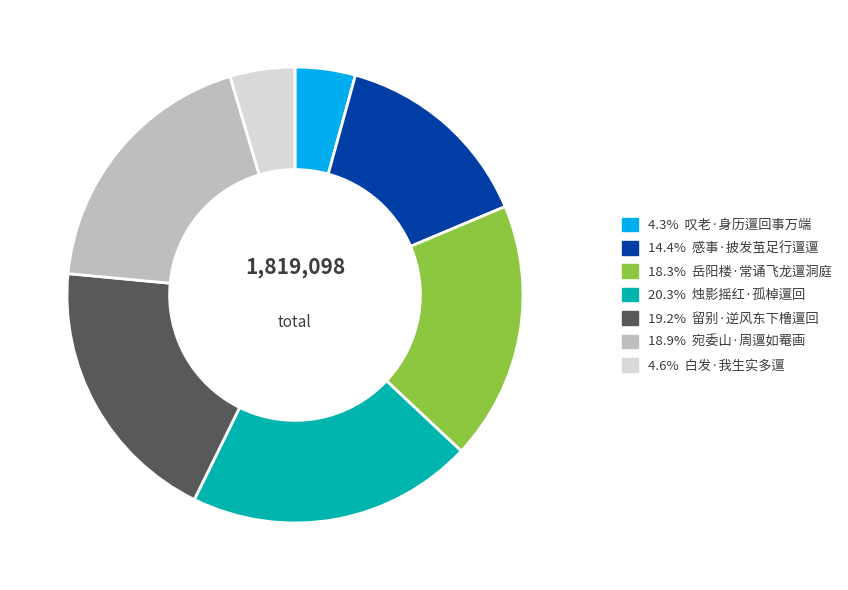

Is there any slice that represents more than half of the pie?

No